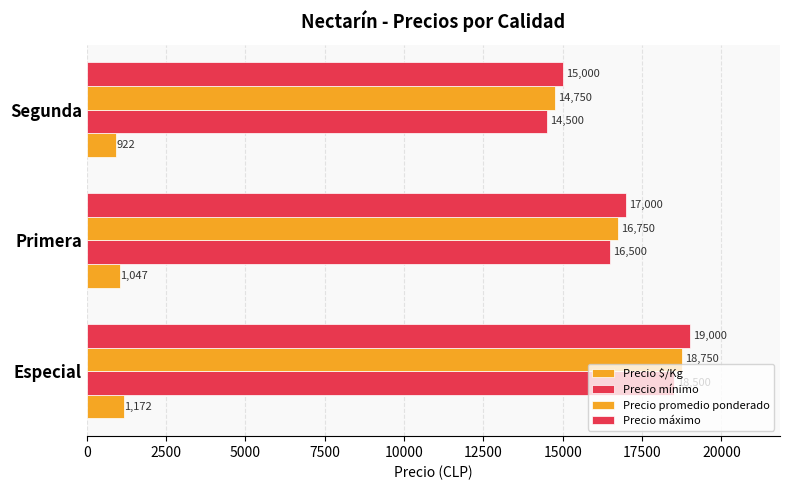

Count the number of data series in this chart.

4